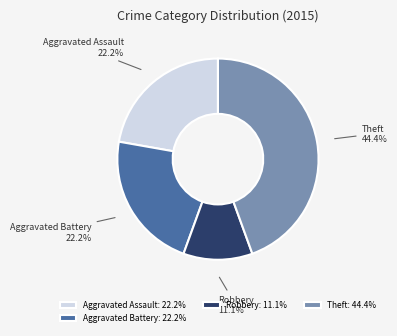

Approximately how many times larger is the value at Theft compared to Robbery?

4.0